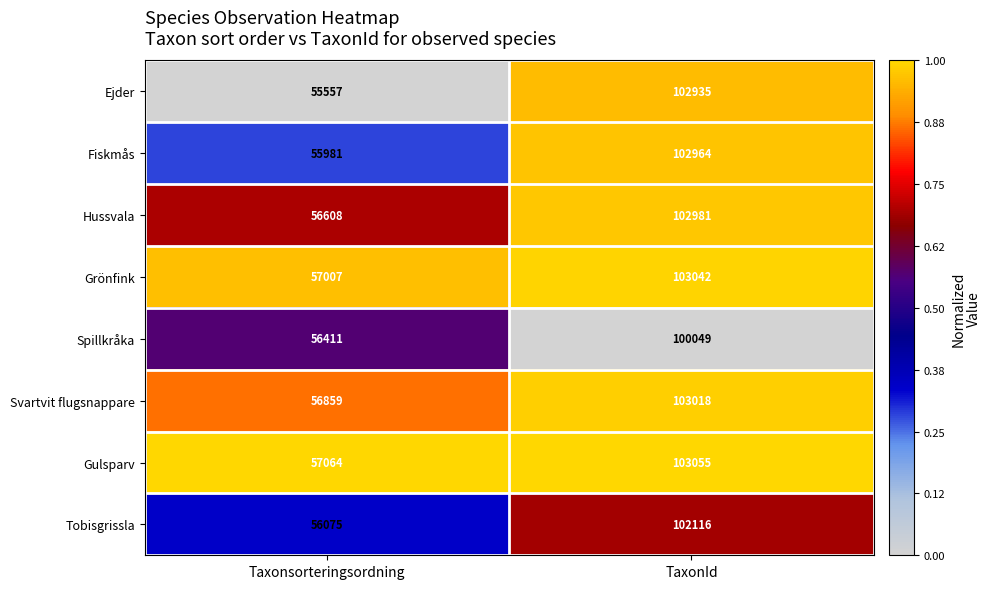

Which series has the largest total across all categories?

Gulsparv